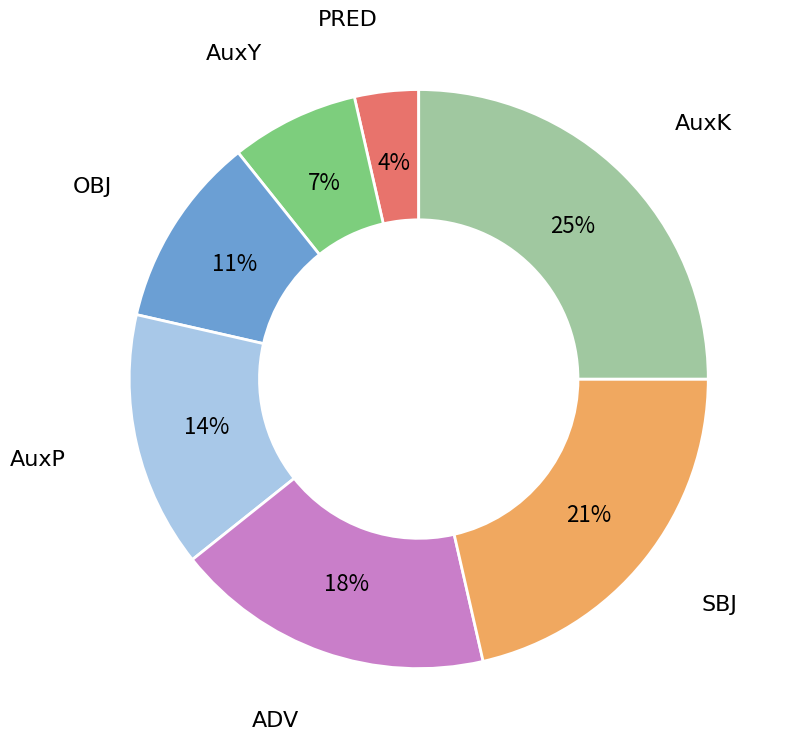

To the nearest percent, what portion does SBJ represent?

21%